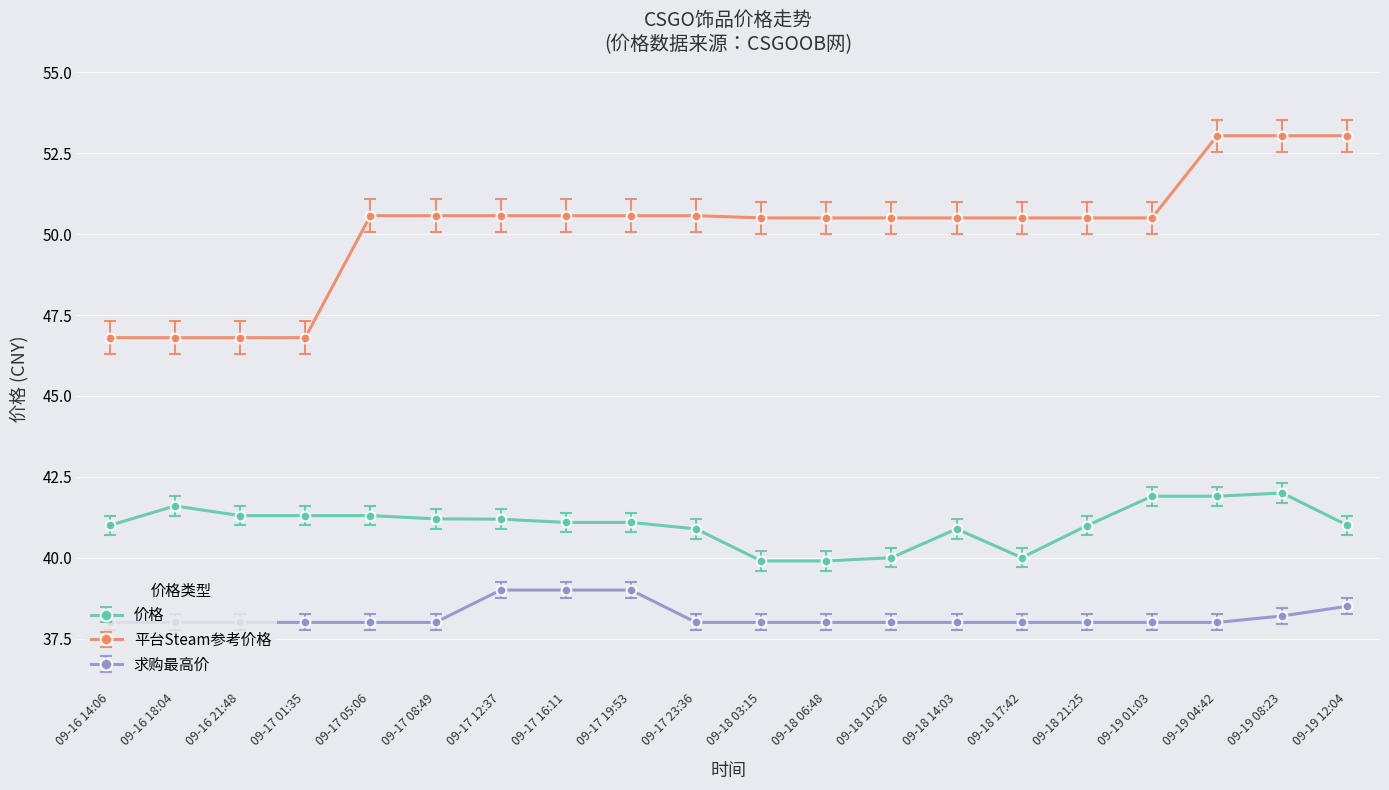

At how many categories does at least one series exceed 50?

16